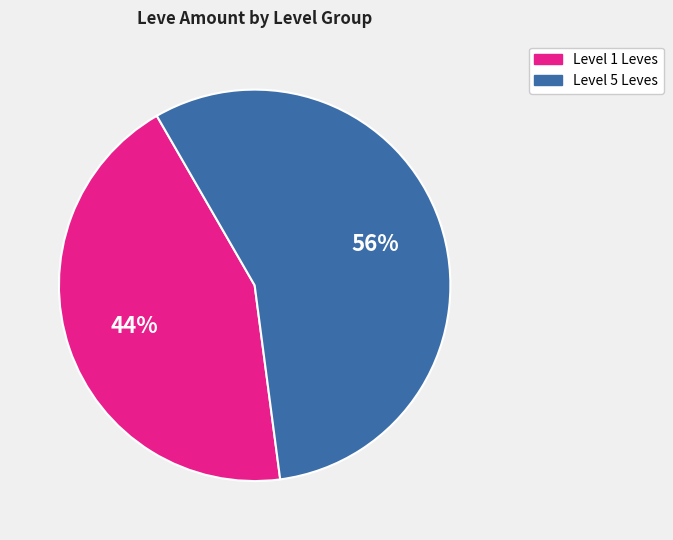

How many segments does this pie chart have?

2